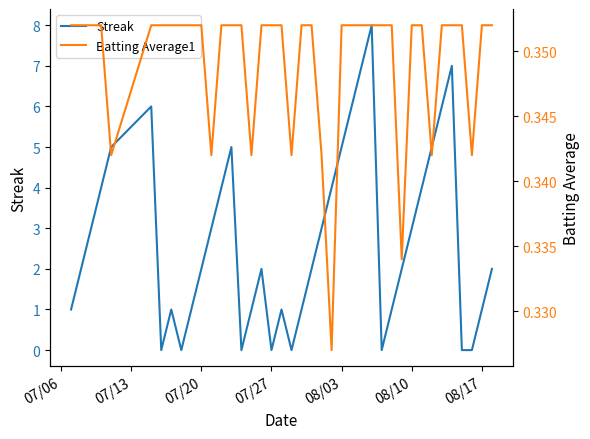

What is the highest value of the Streak series?

8